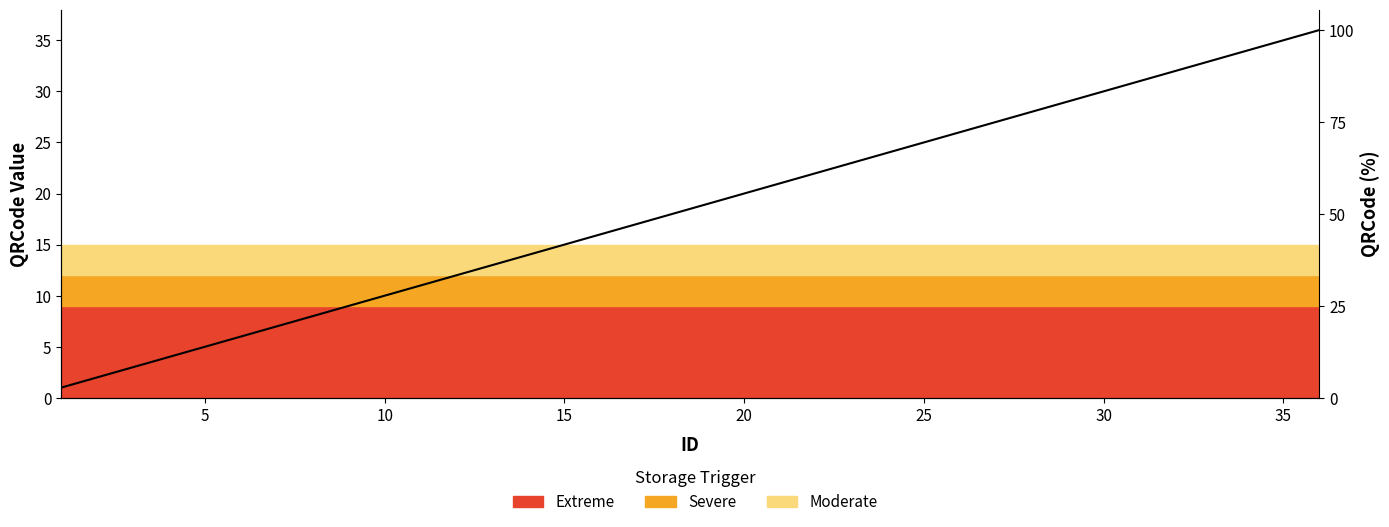

How many lines are shown in the chart?

1